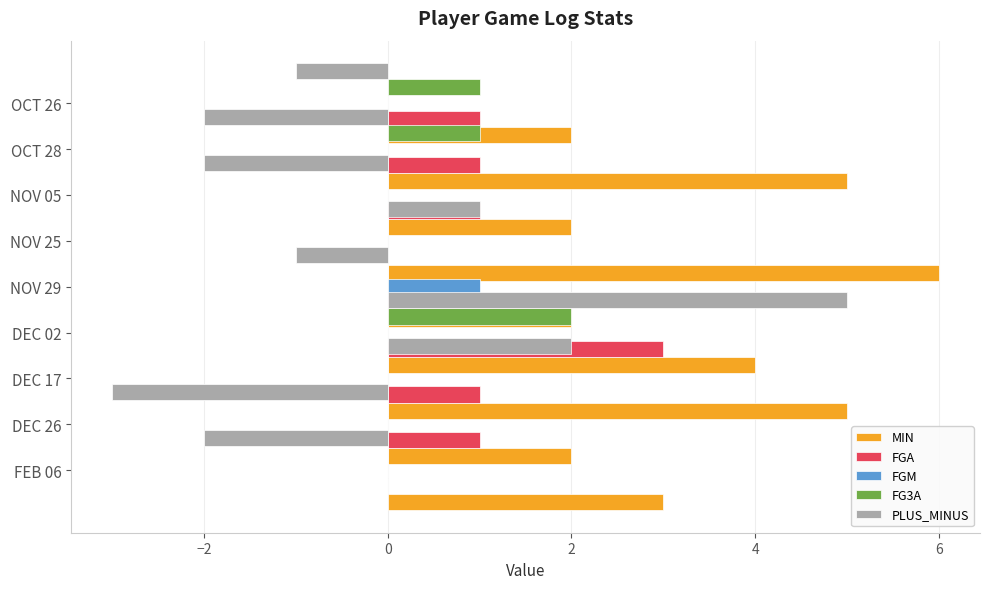

What is the difference between the FGM values at NOV 25 and NOV 29?

1